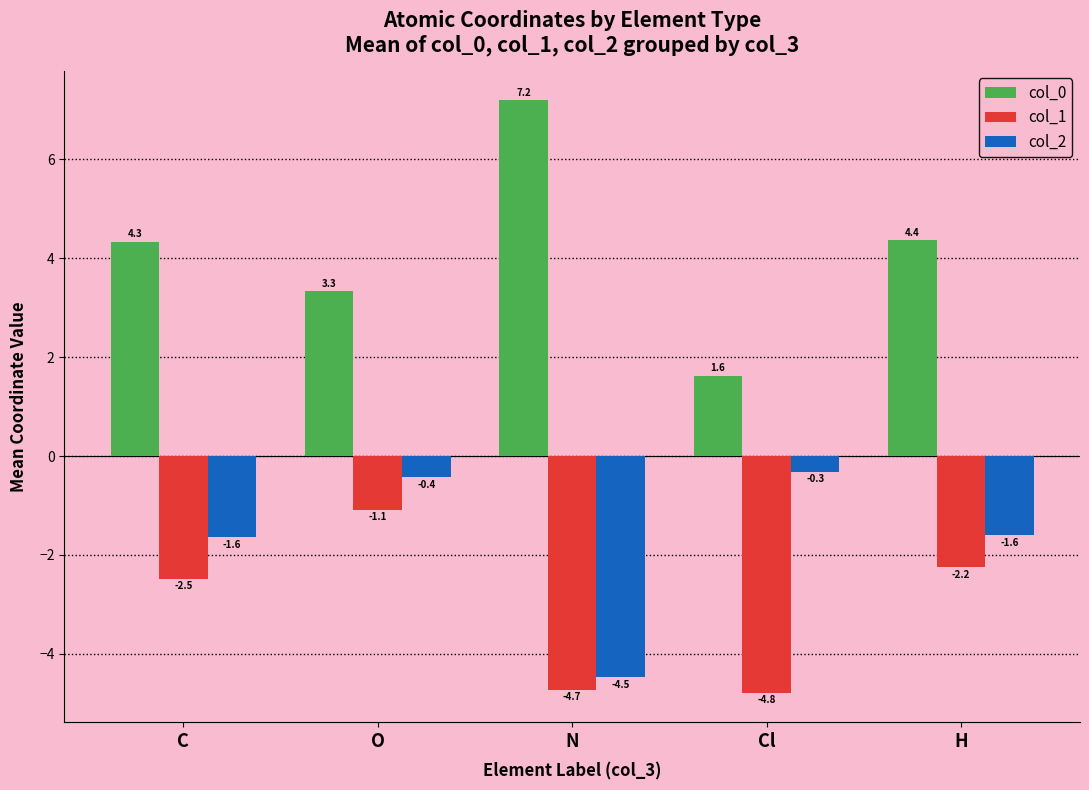

At which label does col_2 reach its peak?

Cl